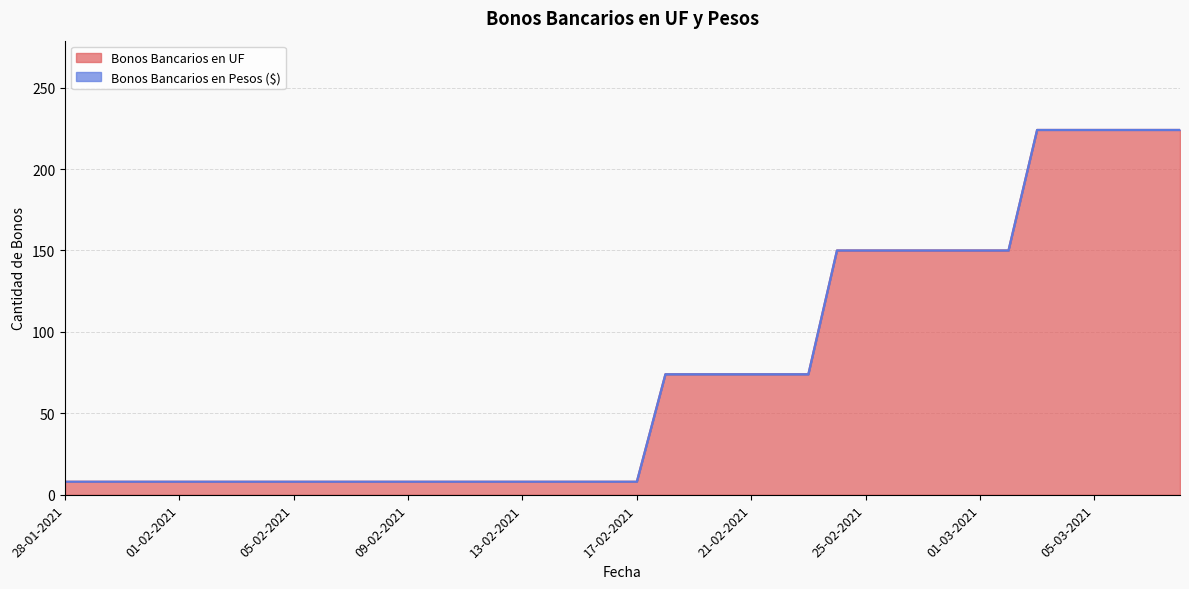

Rank the categories by value from highest to lowest.

03-03-2021, 04-03-2021, 05-03-2021, 06-03-2021, 07-03-2021, 08-03-2021, 24-02-2021, 25-02-2021, 26-02-2021, 27-02-2021, 28-02-2021, 01-03-2021, 02-03-2021, 18-02-2021, 19-02-2021, 20-02-2021, 21-02-2021, 22-02-2021, 23-02-2021, 28-01-2021, 29-01-2021, 30-01-2021, 31-01-2021, 01-02-2021, 02-02-2021, 03-02-2021, 04-02-2021, 05-02-2021, 06-02-2021, 07-02-2021, 08-02-2021, 09-02-2021, 10-02-2021, 11-02-2021, 12-02-2021, 13-02-2021, 14-02-2021, 15-02-2021, 16-02-2021, 17-02-2021